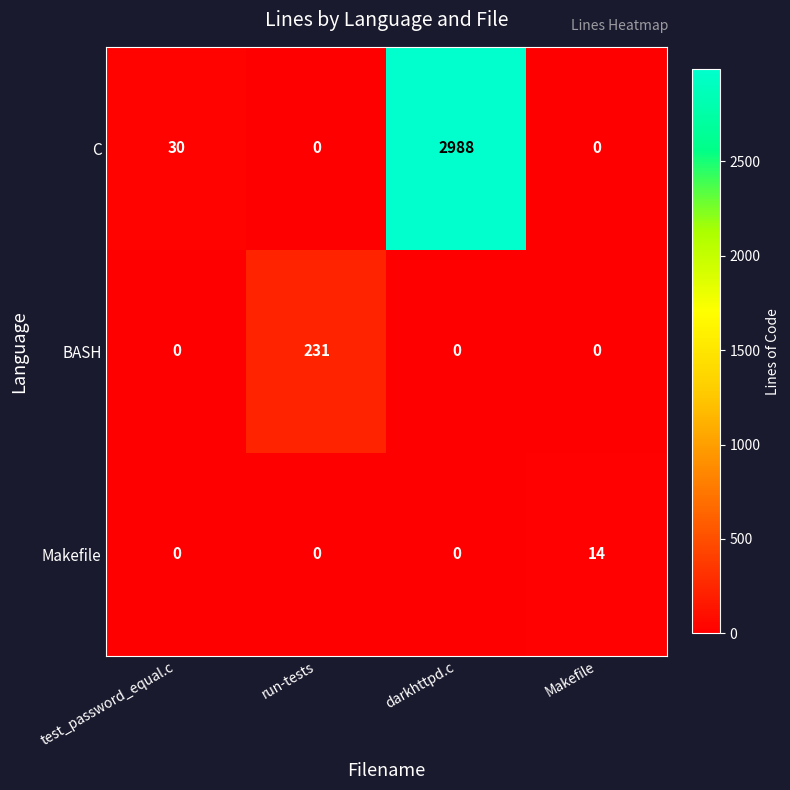

The value of BASH at test_password_equal.c is 0. True or false?

True